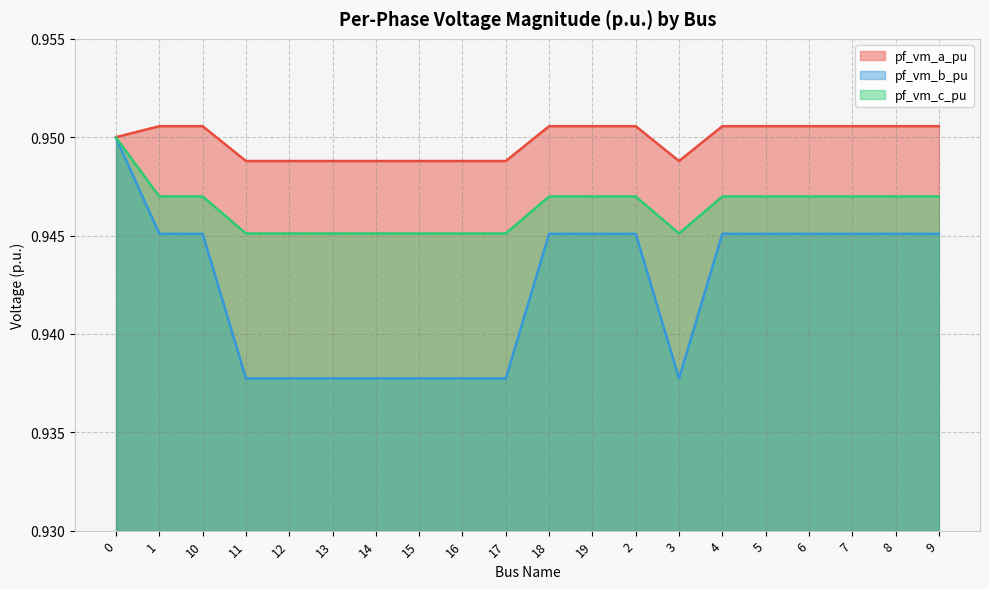

Which category has the lowest value in the pf_vm_a_pu series?

17